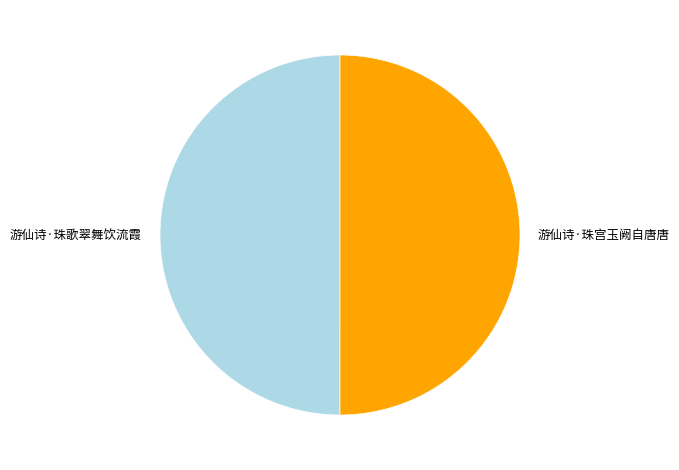

True or false: 游仙诗·珠歌翠舞饮流霞 accounts for 50% of the total.

True